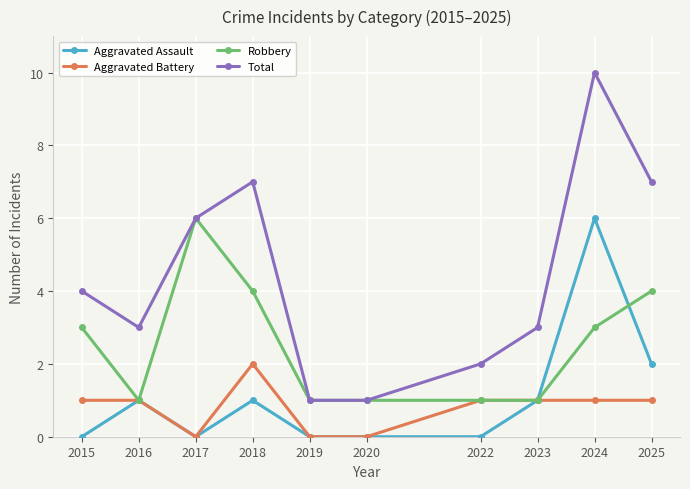

What is the maximum value shown in the chart?

10